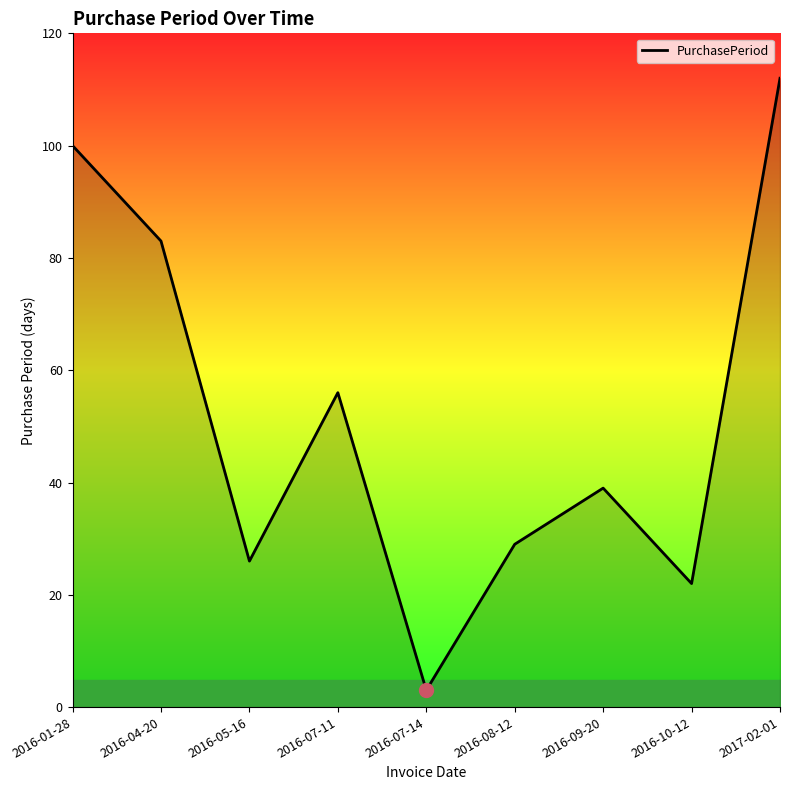

Where is the data nearest to the value 57?

2016-07-11